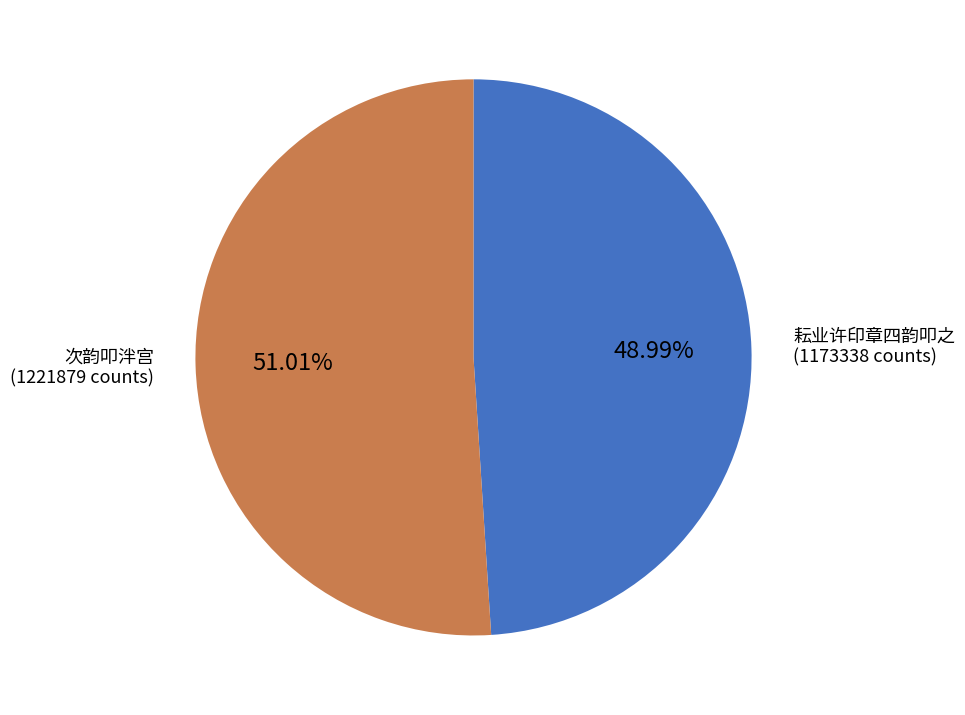

To the nearest percent, what is the average slice percentage?

50%